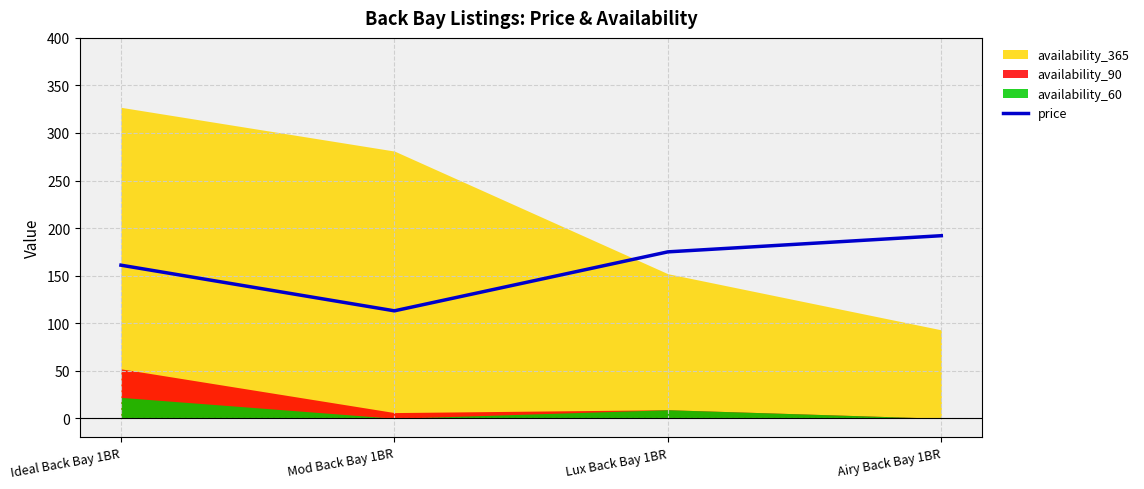

What is the change in value from Ideal Back Bay 1BR to Airy Back Bay 1BR?

+31